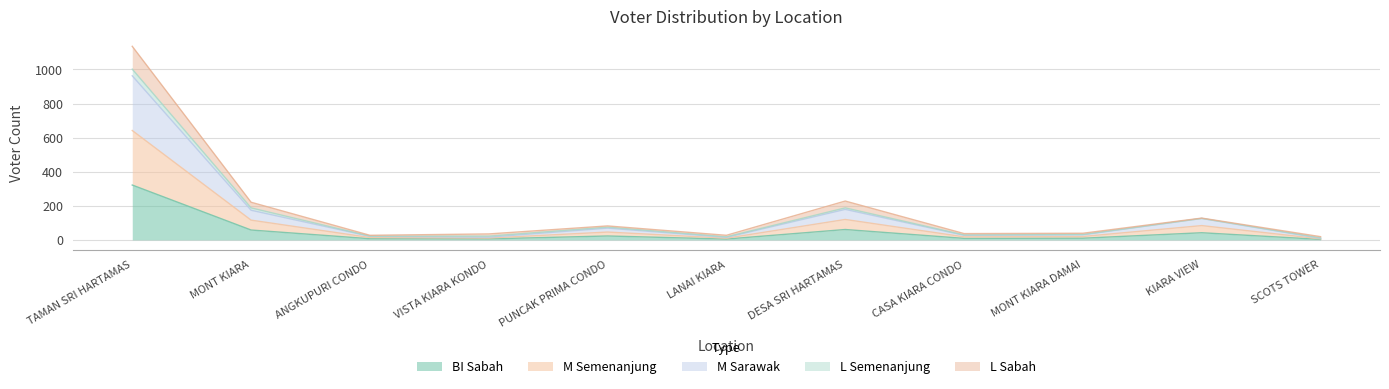

How many data points in BI_sabah are less than 10?

5